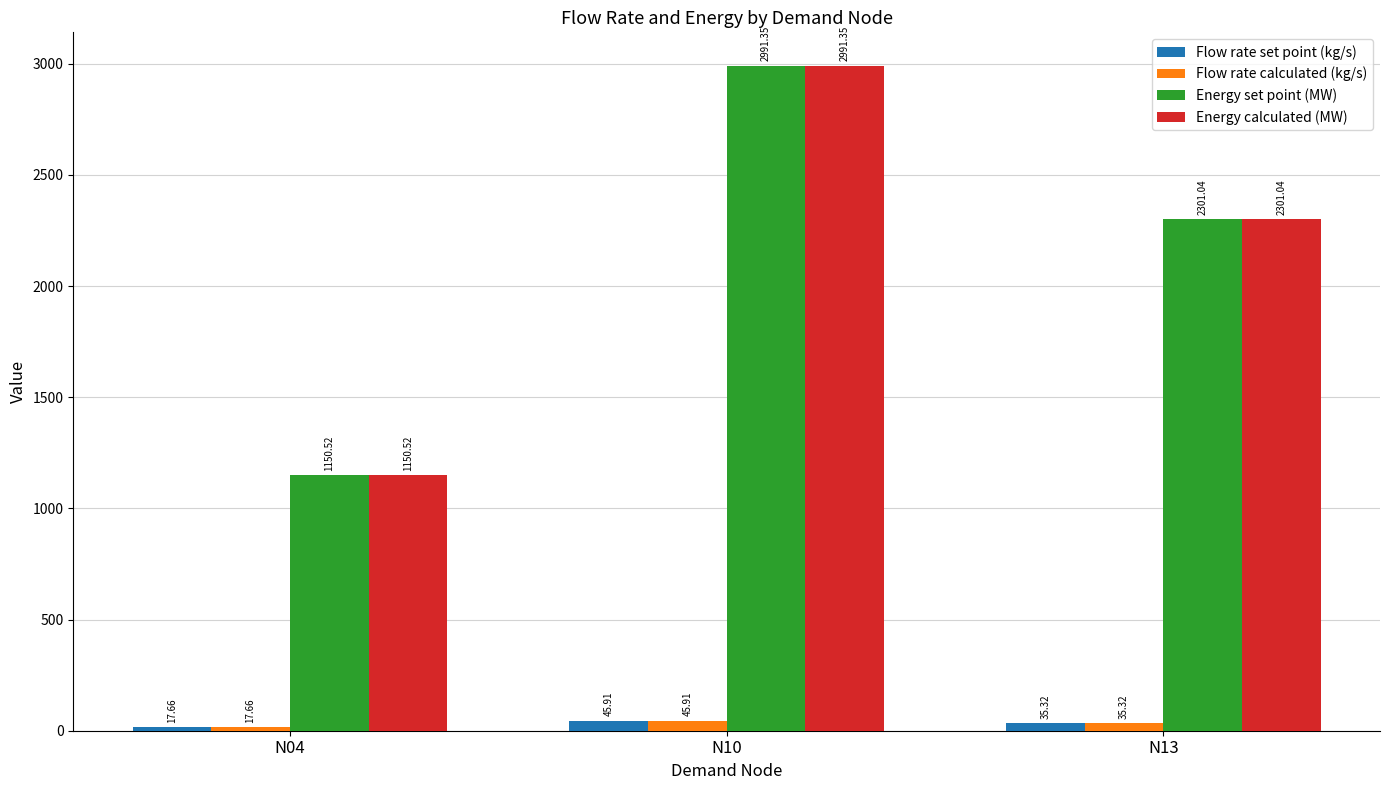

Rank the categories by Energy set point (MW) value from highest to lowest.

N10, N13, N04